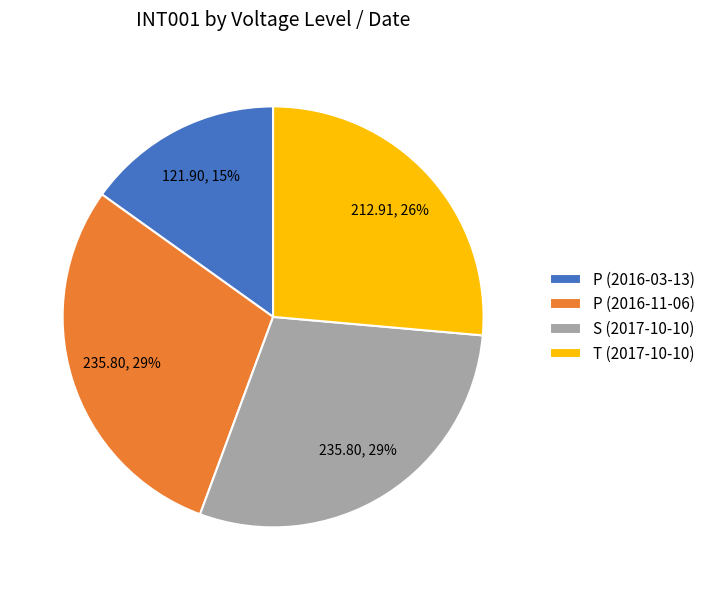

True or false: P (2016-11-06) accounts for 40% of the total.

False